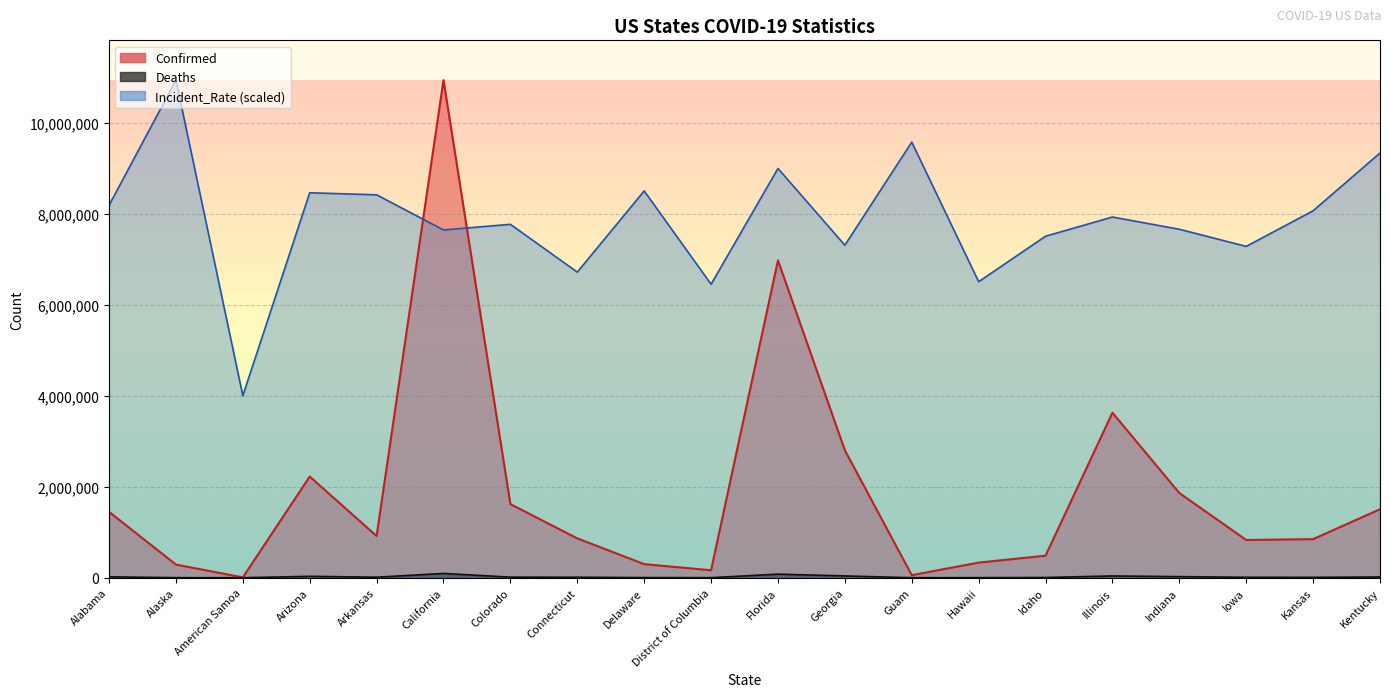

At which category does Deaths reach its first local valley?

American Samoa